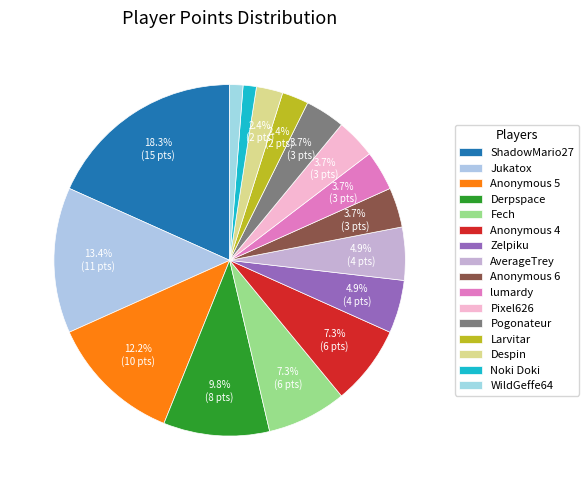

How many segments does this pie chart have?

16